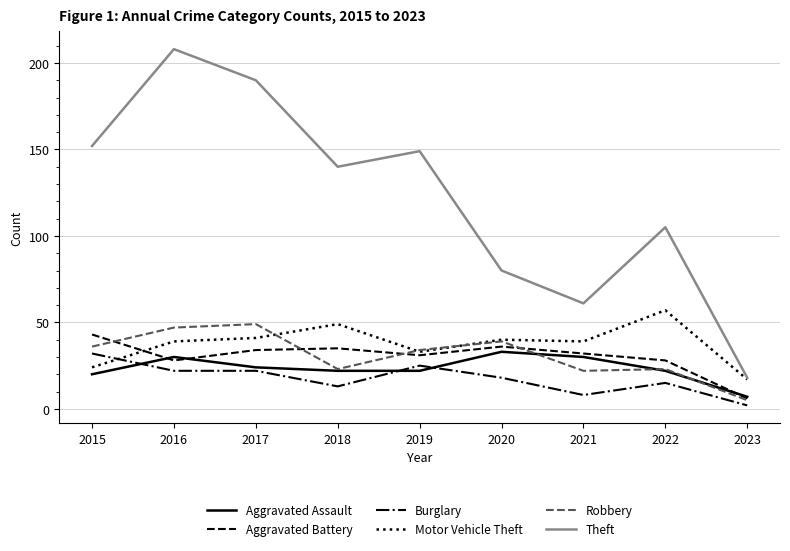

Between 2017 and 2018, which series saw the biggest shift?

Theft